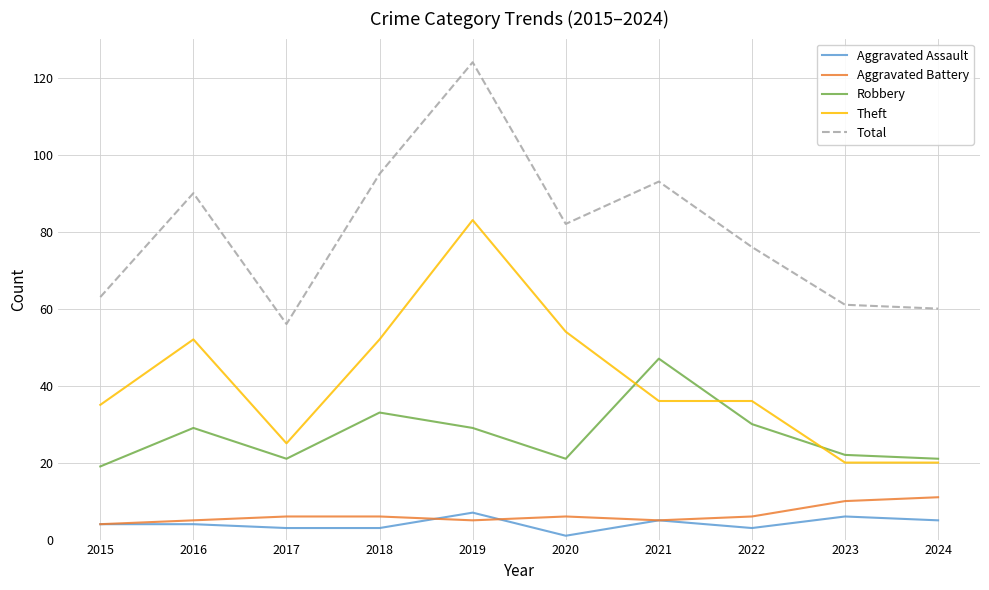

How many lines are shown in the chart?

5